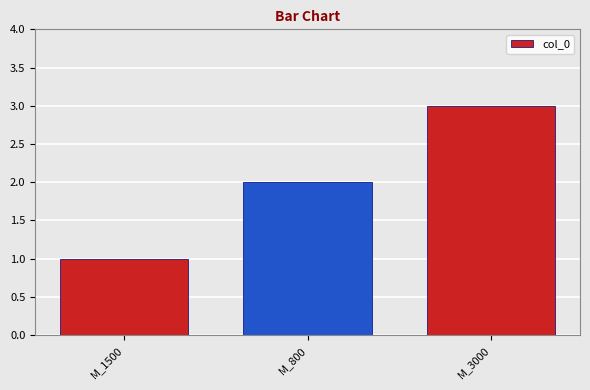

Reading left to right, list all the values displayed in this chart.

M_1500=1	M_800=2	M_3000=3